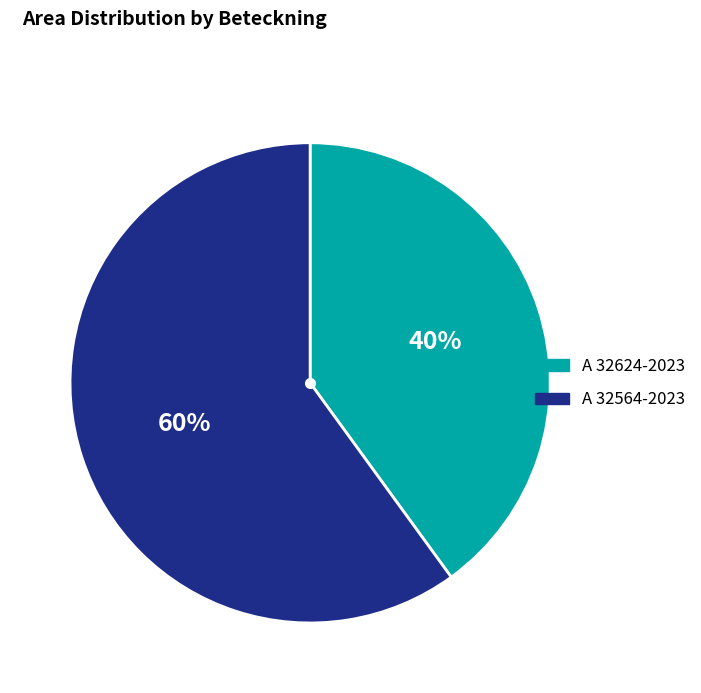

The A 32564-2023 slice represents 45% of the pie. True or false?

False